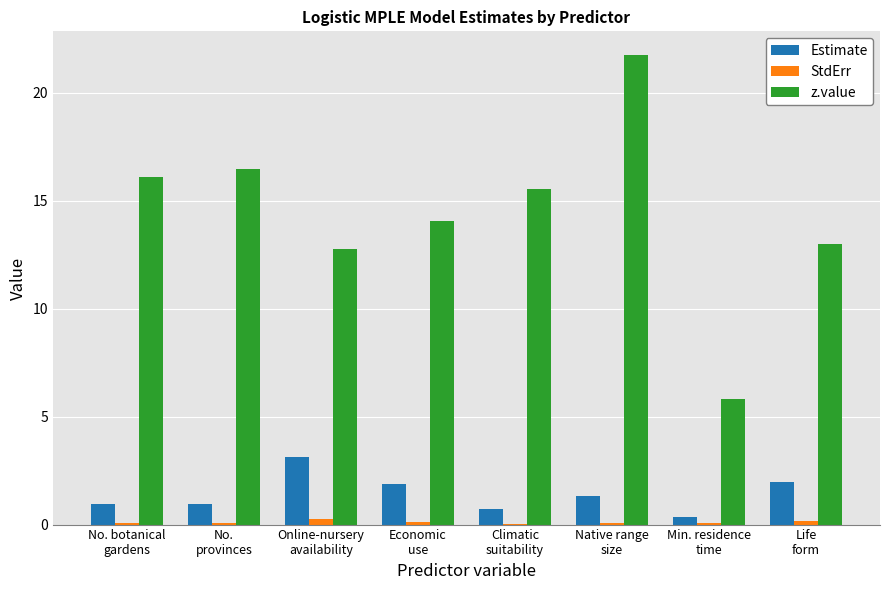

What is the sum of all z.value values?

115.5